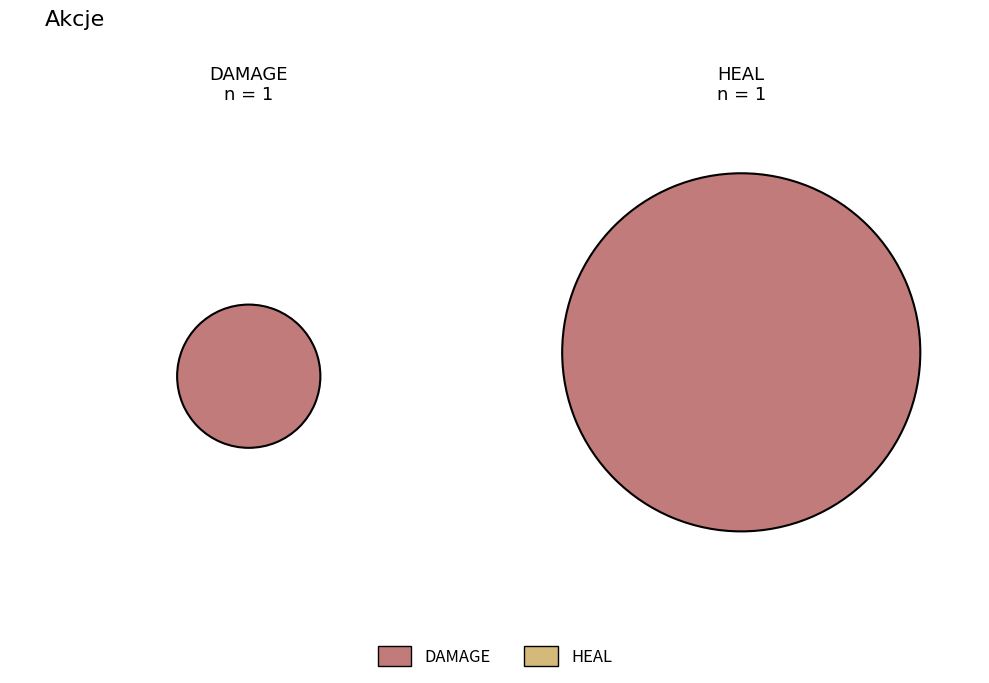

True or false: SHIELD accounts for 0% of the total.

True